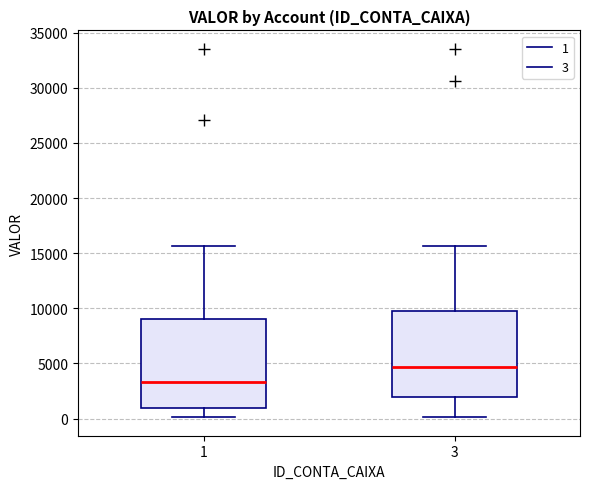

Reading left to right, transcribe this box plot: for each box, give where its median line is, the range the box spans, and where its two whiskers end, as read against the y-axis. The values are not printed on the chart, so give them approximately, as read against the axis.

1: median 3500, box 1000 to 9000, whiskers 0 to 15500
3: median 4500, box 2000 to 10000, whiskers 0 to 15500